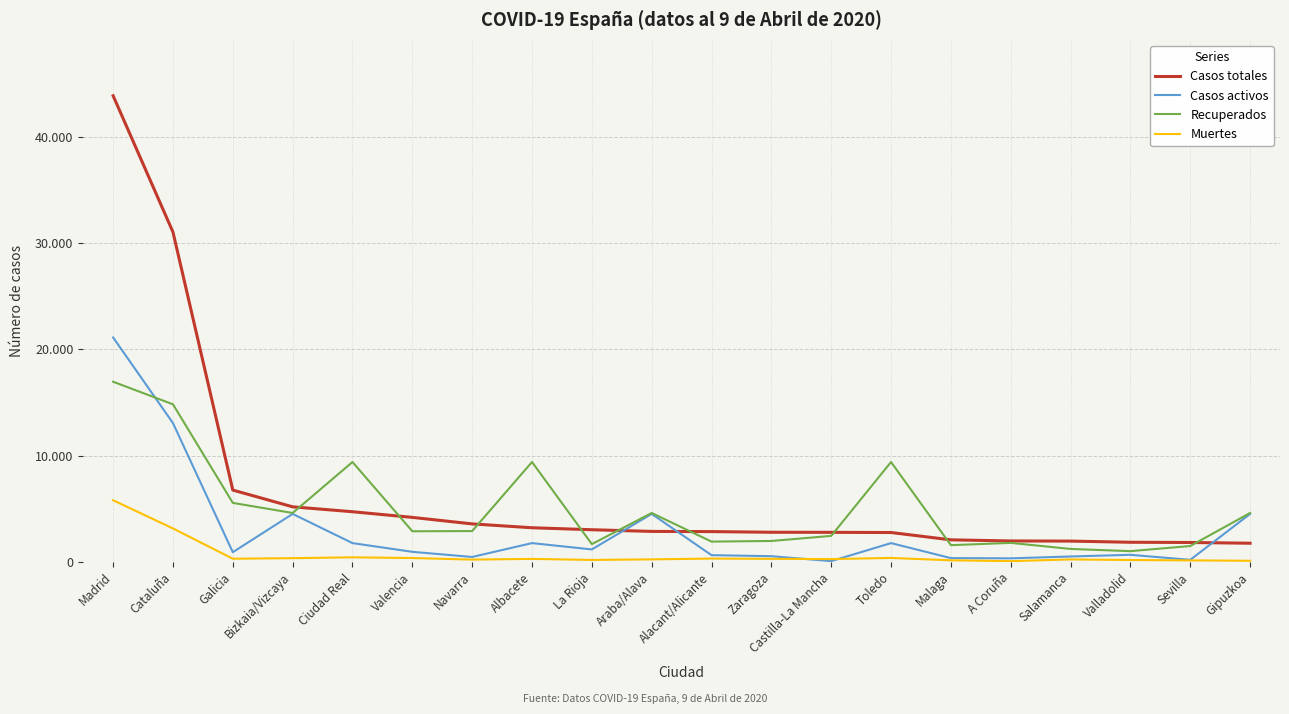

What is the approximate value of Recuperados at Valladolid, to the nearest 50?

1000